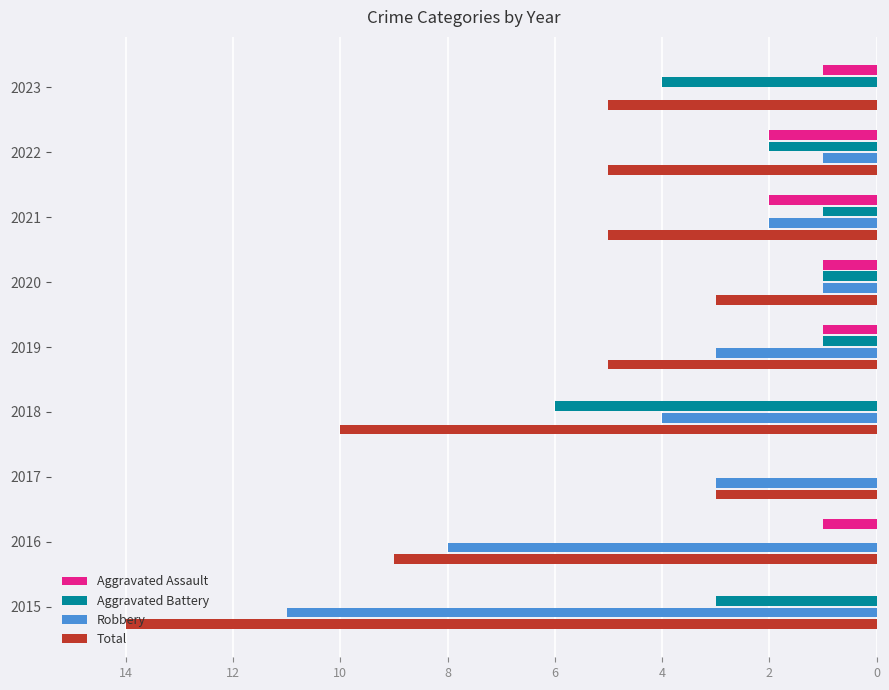

Is the value of Aggravated Battery at 2016 greater than the value of Robbery at 2021?

No